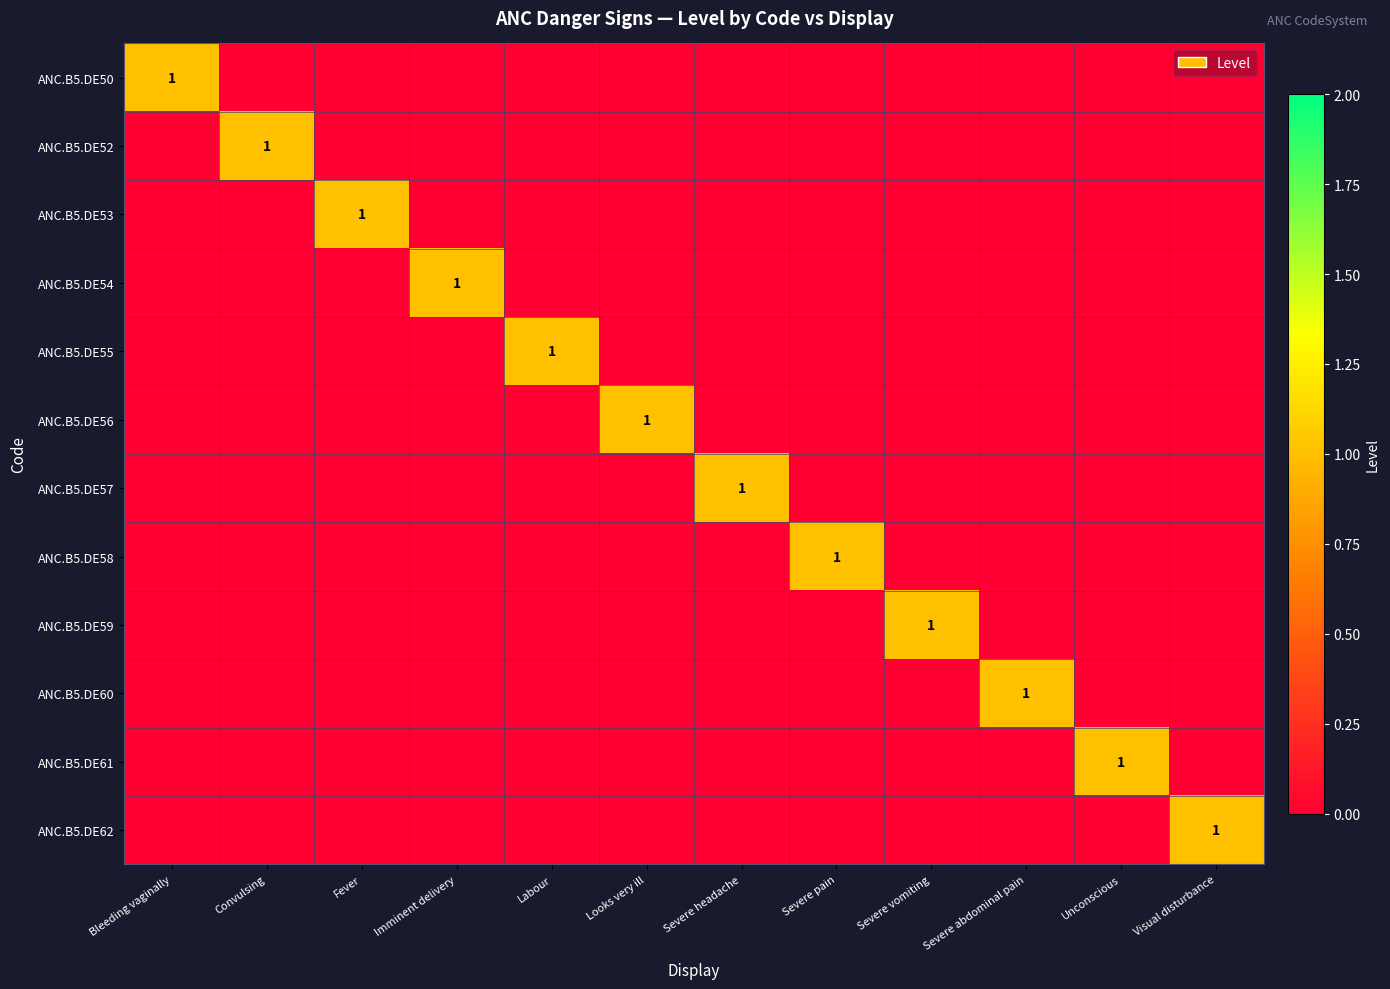

Rank the series by their maximum value, from highest to lowest.

ANC.B5.DE50, ANC.B5.DE52, ANC.B5.DE53, ANC.B5.DE54, ANC.B5.DE55, ANC.B5.DE56, ANC.B5.DE57, ANC.B5.DE58, ANC.B5.DE59, ANC.B5.DE60, ANC.B5.DE61, ANC.B5.DE62